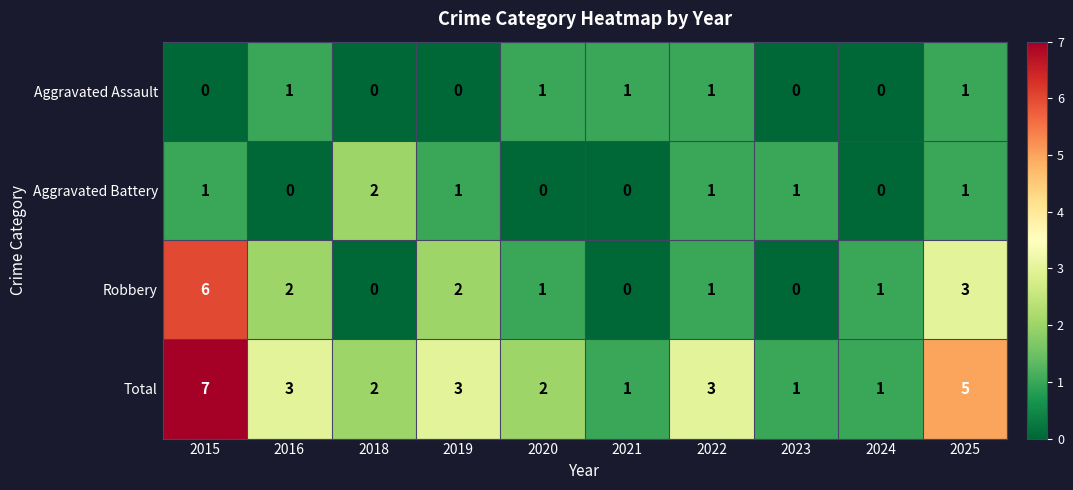

What is the sum of all Robbery values?

16